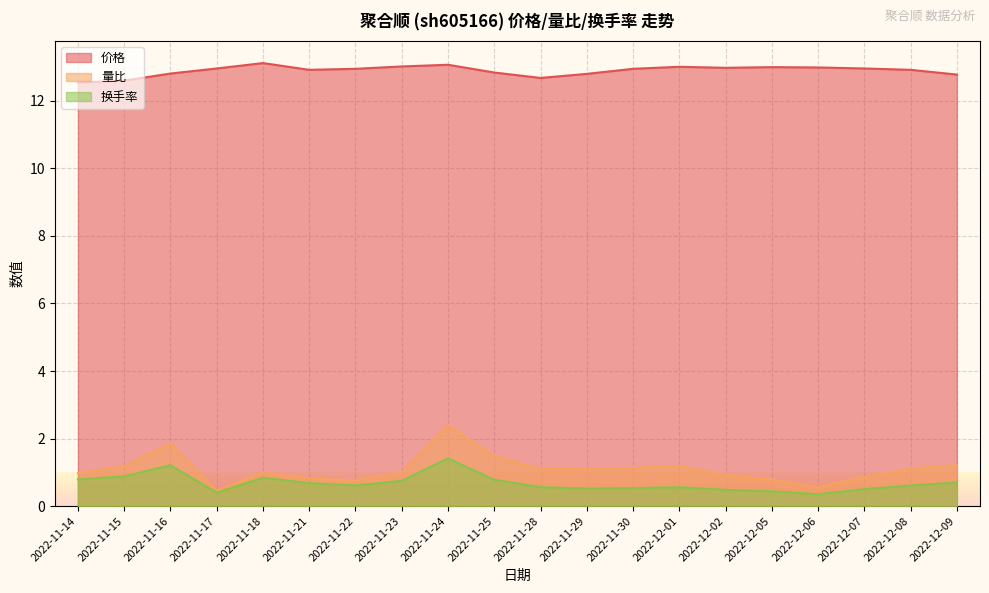

At 2022-12-06, list the series in order from largest to smallest.

价格, 量比, 换手率